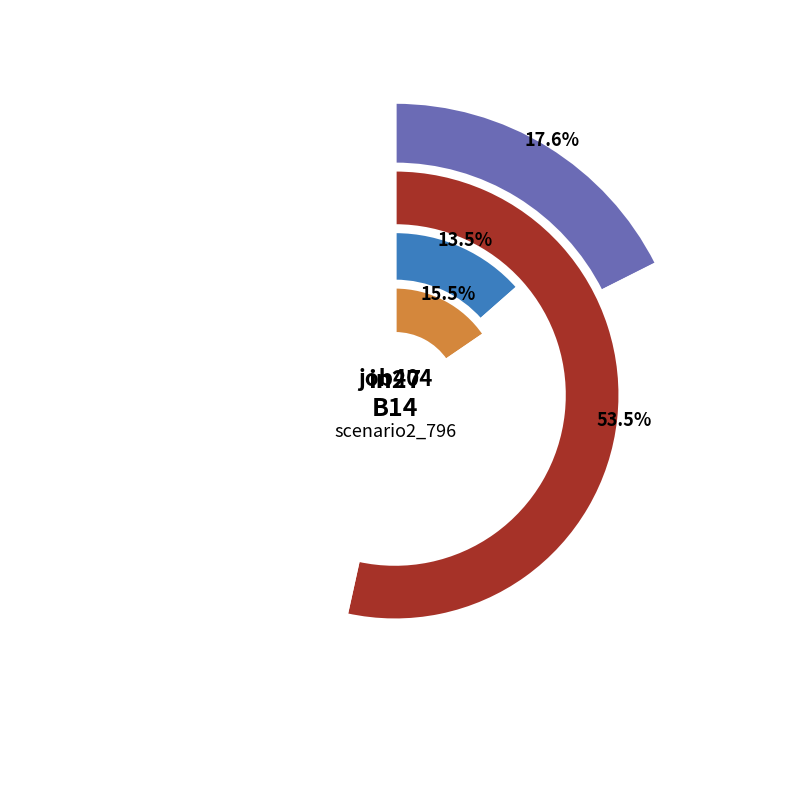

What percentage is NOT represented by B54?

84.5%